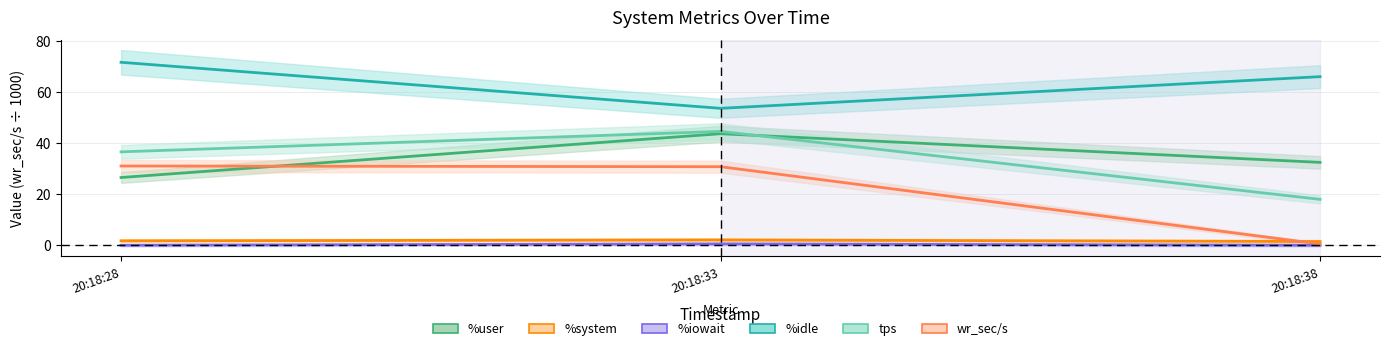

Read the %system value at 20:18:38.

1.5